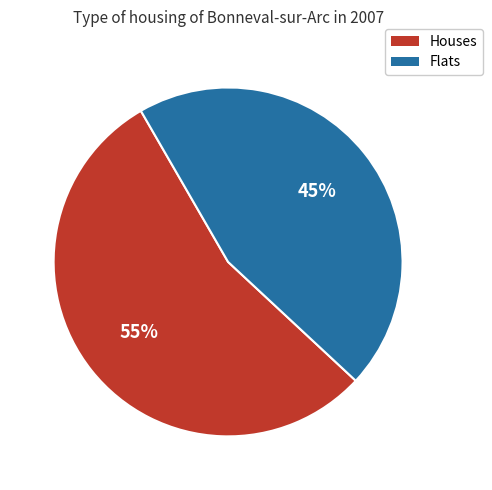

Is there any slice that represents more than half of the pie?

Yes